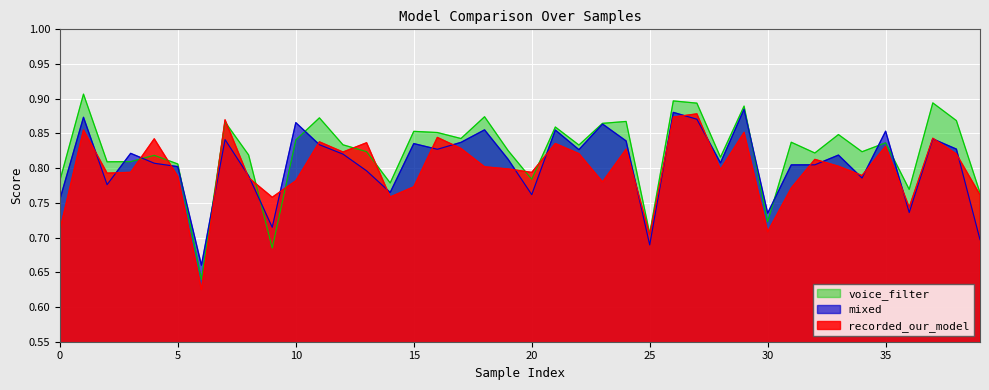

How many interior local peaks does the voice_filter series have?

14